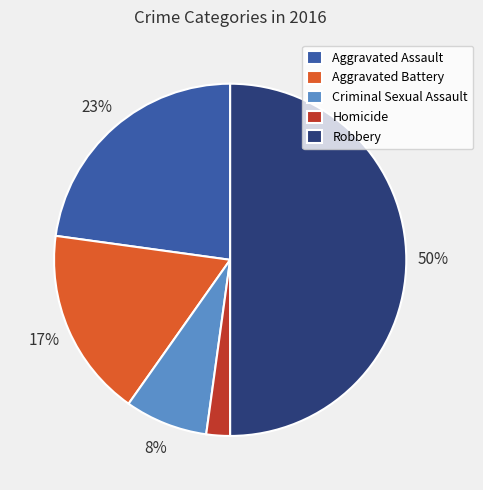

True or false: Criminal Sexual Assault accounts for 1% of the total.

False